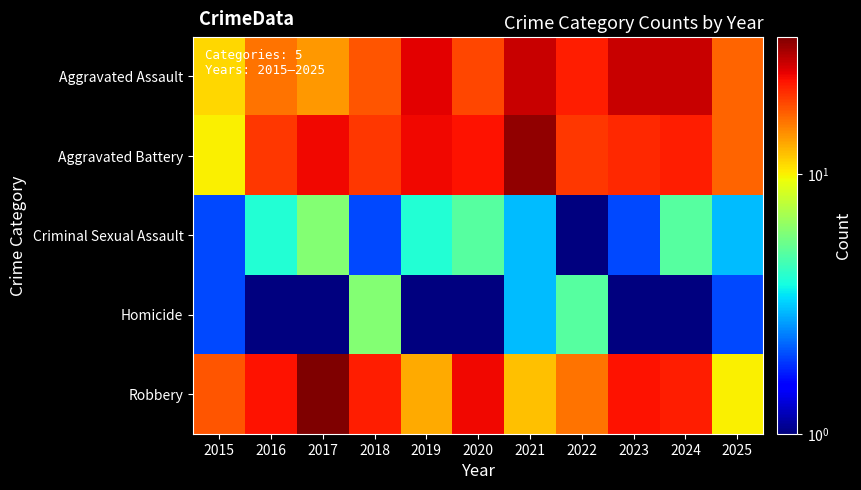

Which label corresponds to the smallest value in the chart?

2016